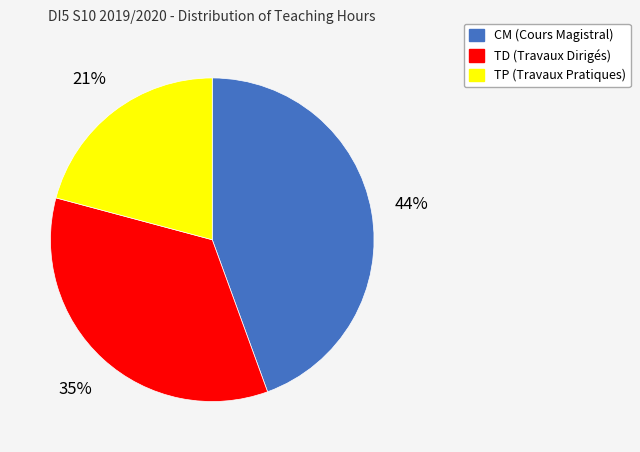

What percentage is the TP slice, to the nearest percent?

21%